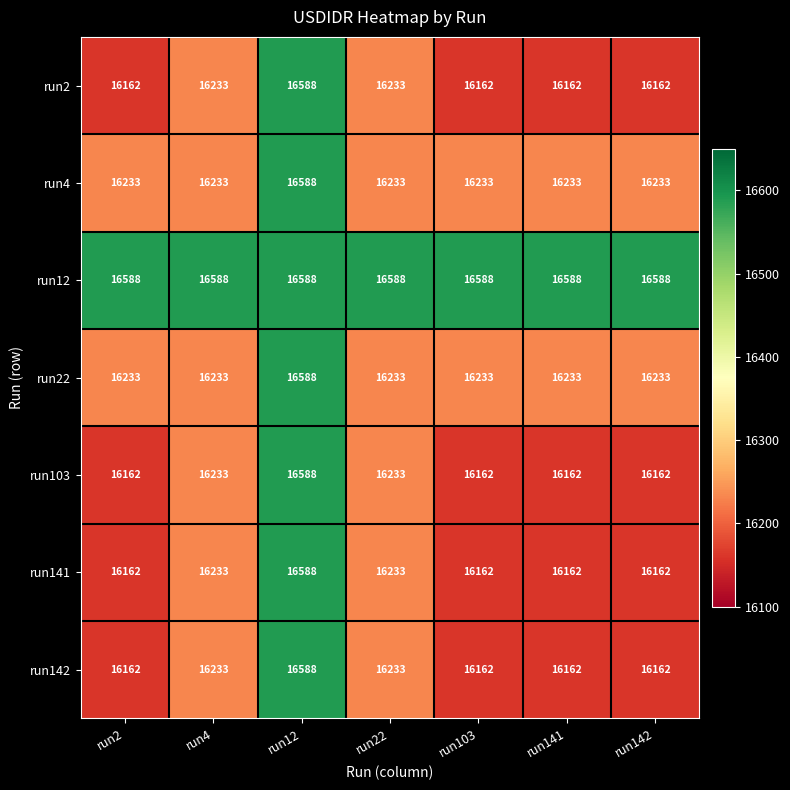

What is the maximum value for run12?

16588